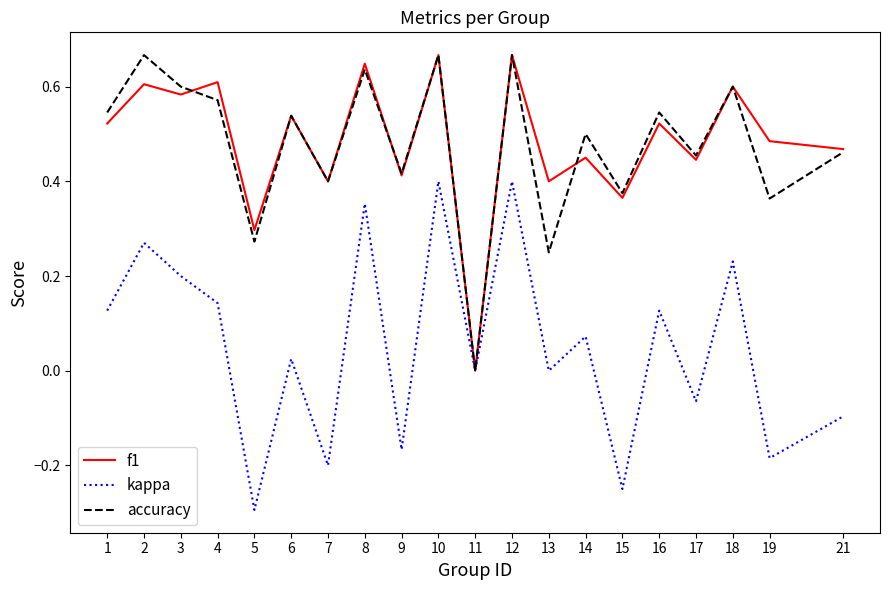

Is the value of f1 at 3 greater than the value of kappa at 12?

Yes